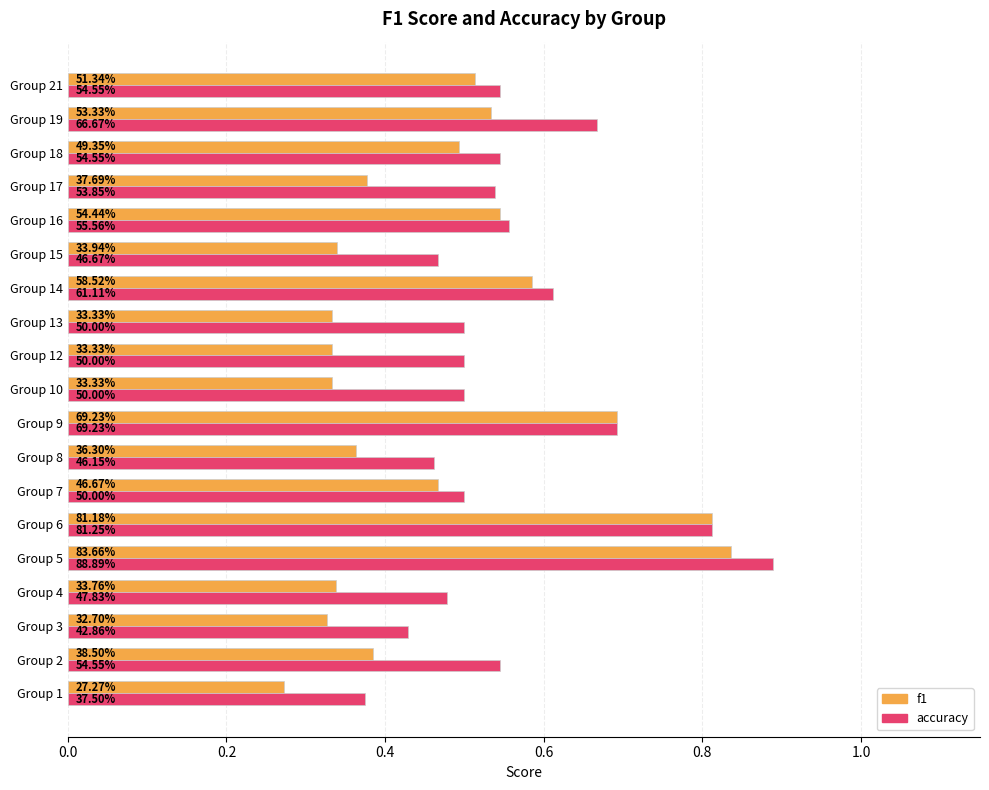

What are all the series names shown in the legend?

f1, accuracy